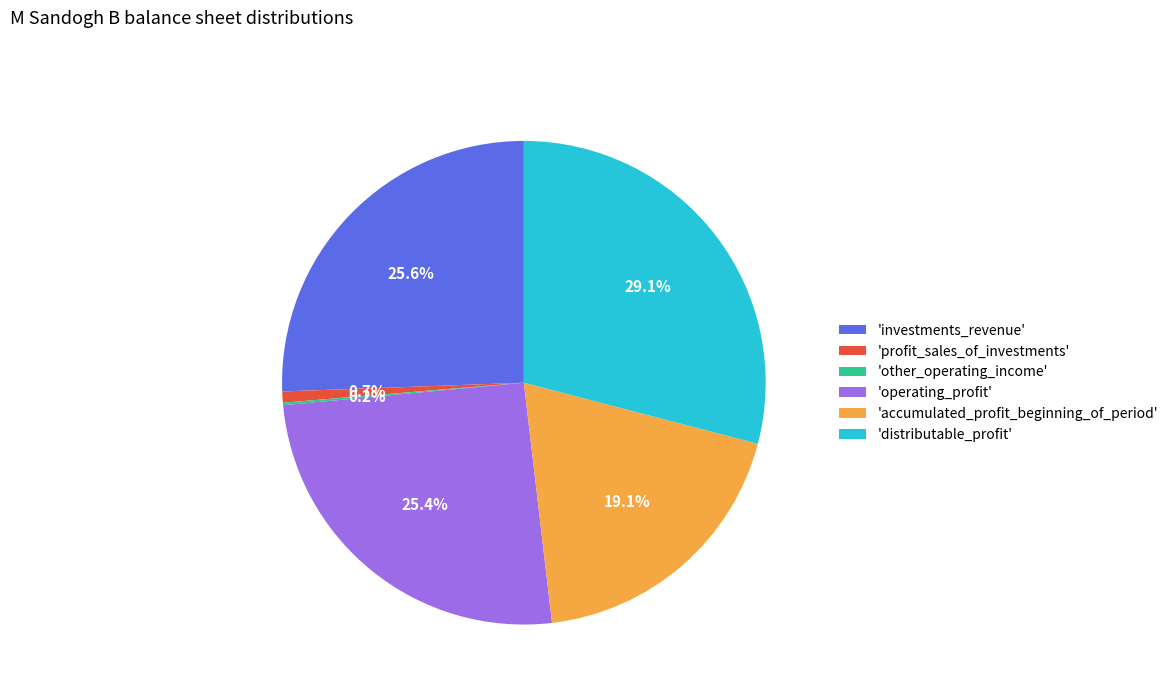

Is there a majority slice in this chart?

No